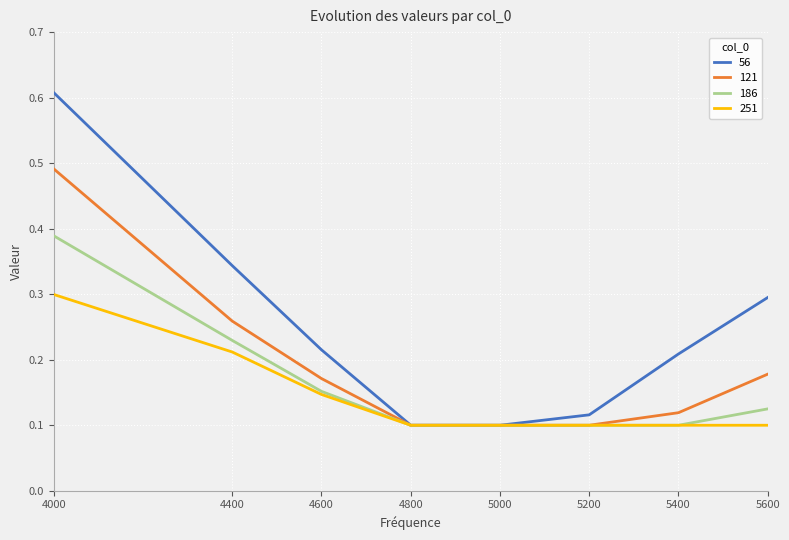

What is the sum of all 121 values?

1.5